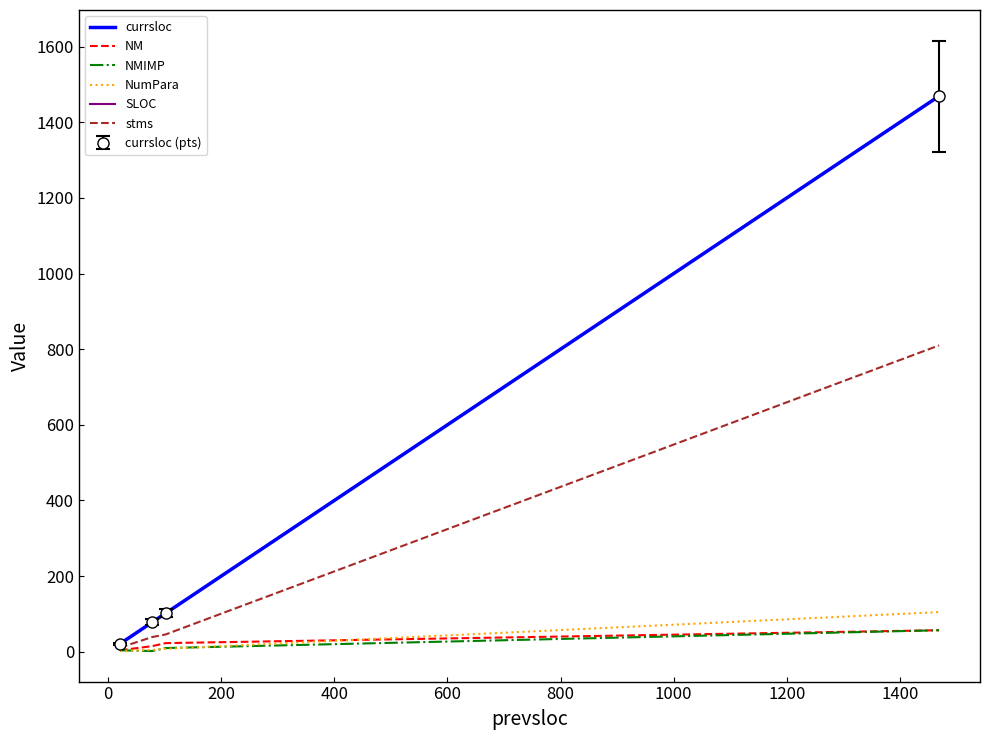

Which series has the largest total across all categories?

currsloc